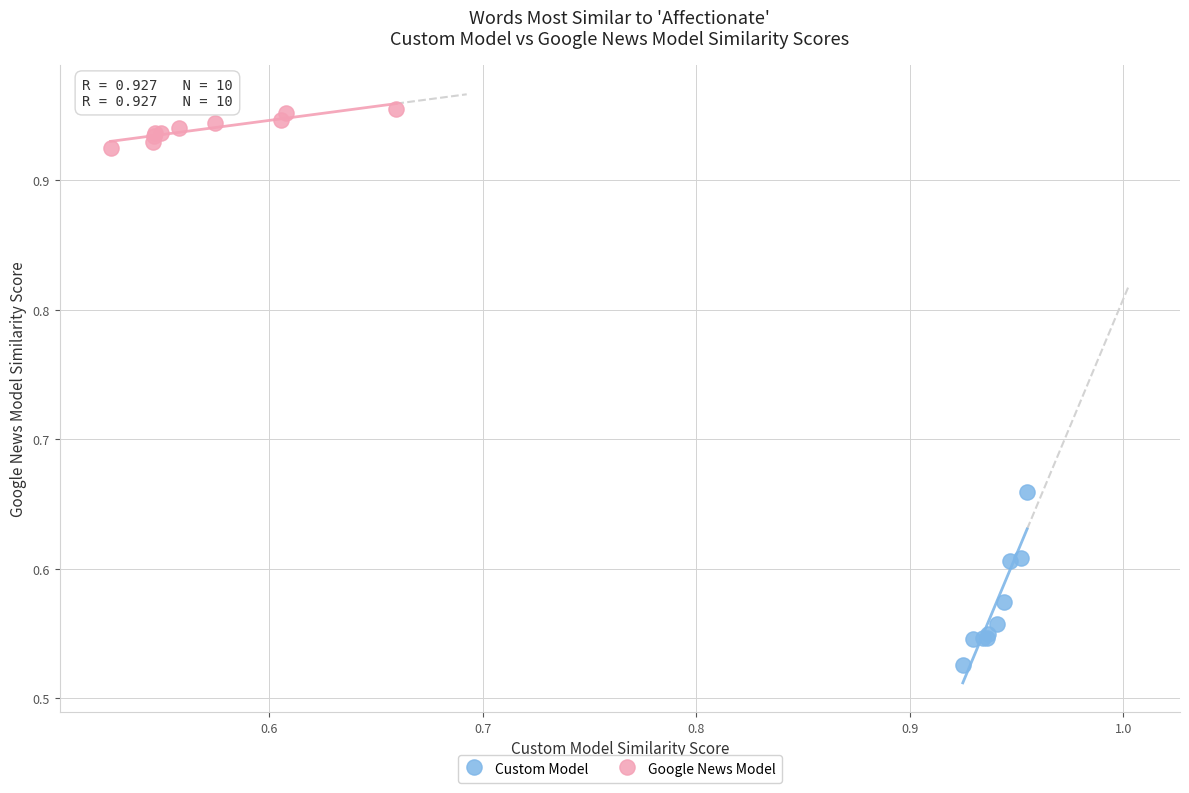

Which series contains the highest Y value?

Google News Model